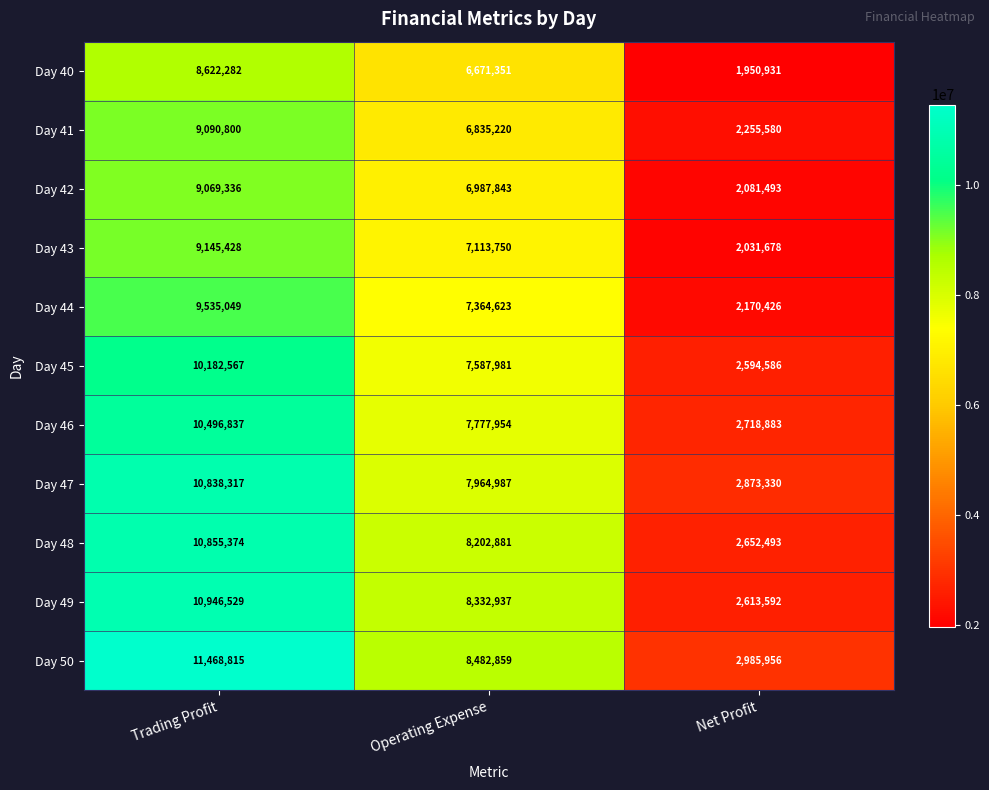

Which series has the largest total across all categories?

Day 50